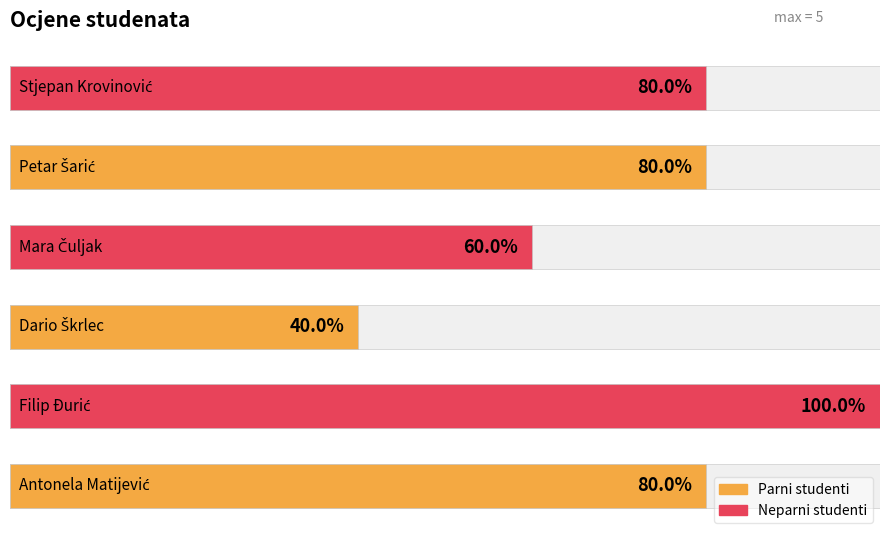

What is the difference between the values at 3 and 1?

2